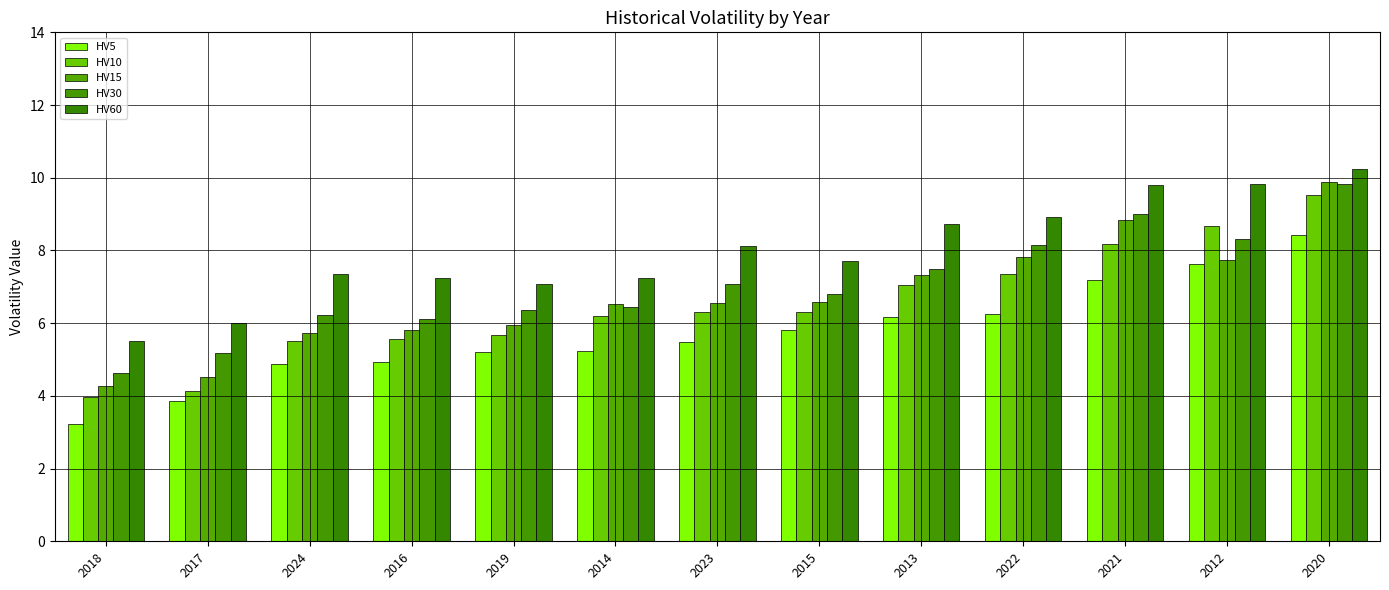

What is the difference between the second highest and minimum values in the HV15 series?

4.6